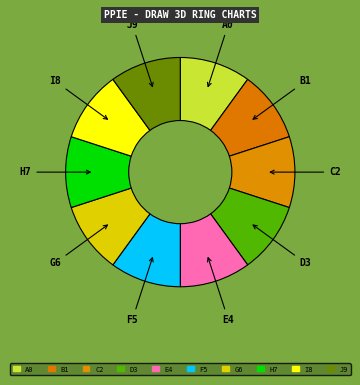

Combined, do G6 and E4 account for over 50%?

No